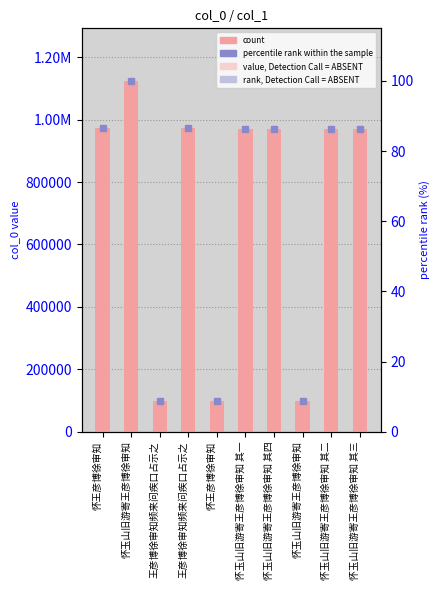

How many distinct data groups are displayed?

2